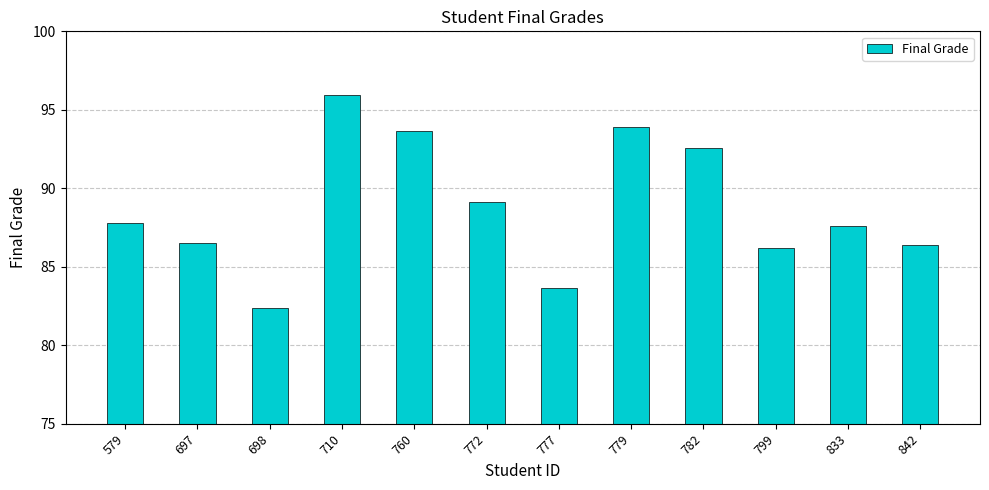

What is the value of the 1st bar from the left?

87.8